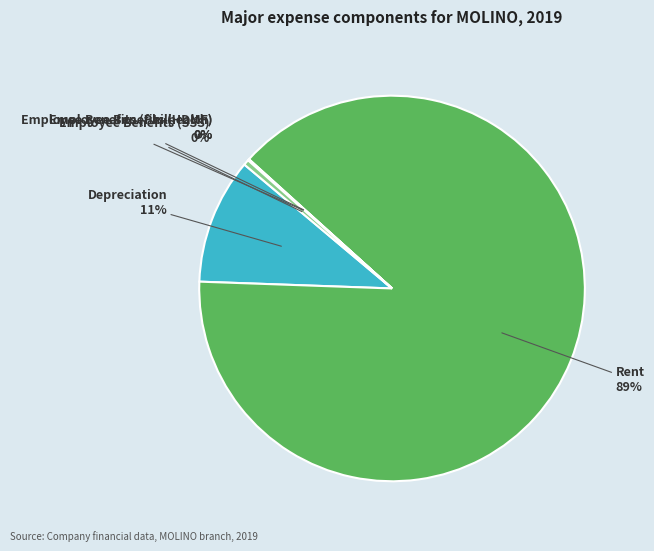

To the nearest percent, what is the difference between the largest and smallest slice percentages?

89%